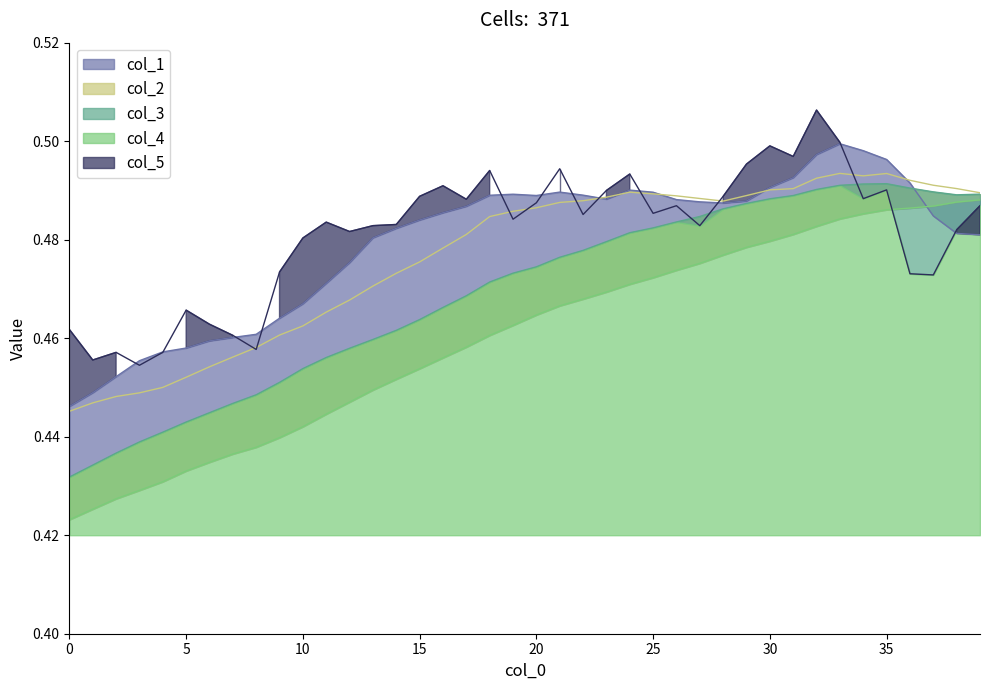

Count the number of data series in this chart.

5